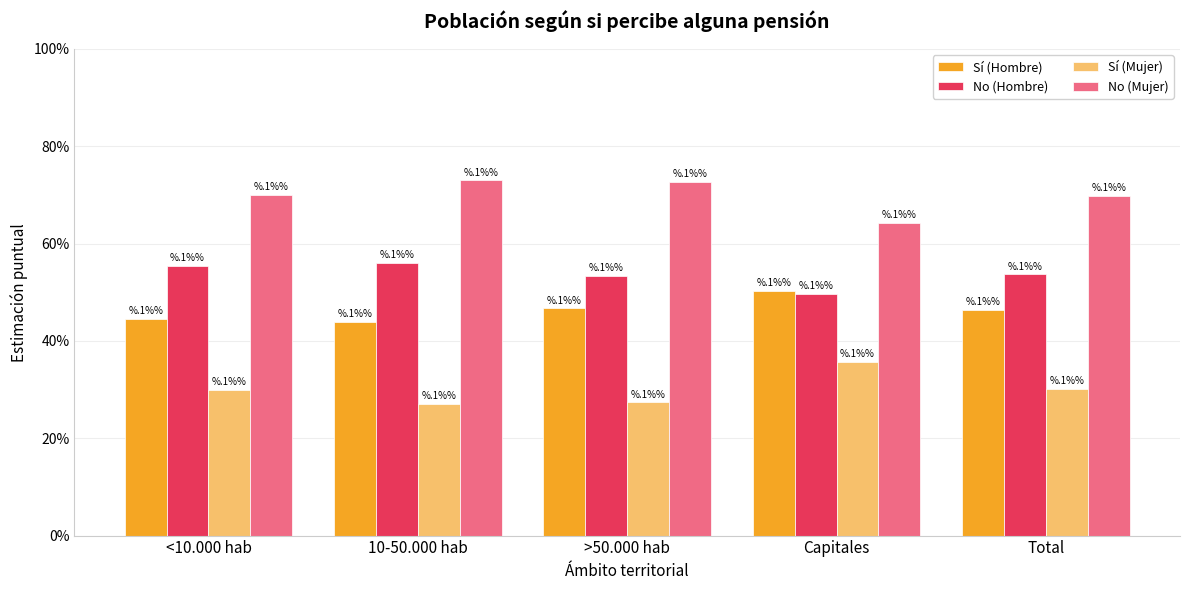

Reading left to right, what are all the values shown in this chart?

Sí (Hombre): 0.4	0.4	0.5	0.5	0.5
No (Hombre): 0.6	0.6	0.5	0.5	0.5
Sí (Mujer): 0.3	0.3	0.3	0.4	0.3
No (Mujer): 0.7	0.7	0.7	0.6	0.7